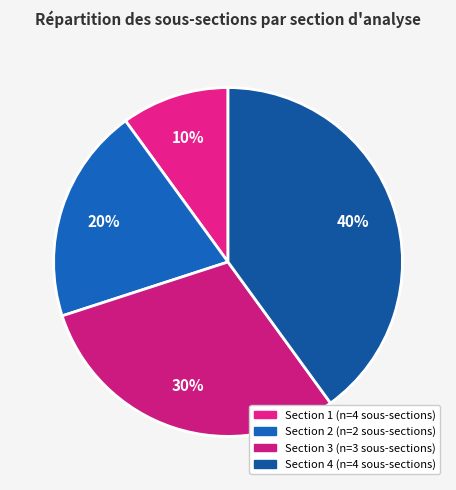

To the nearest percent, what is the average slice percentage?

25%